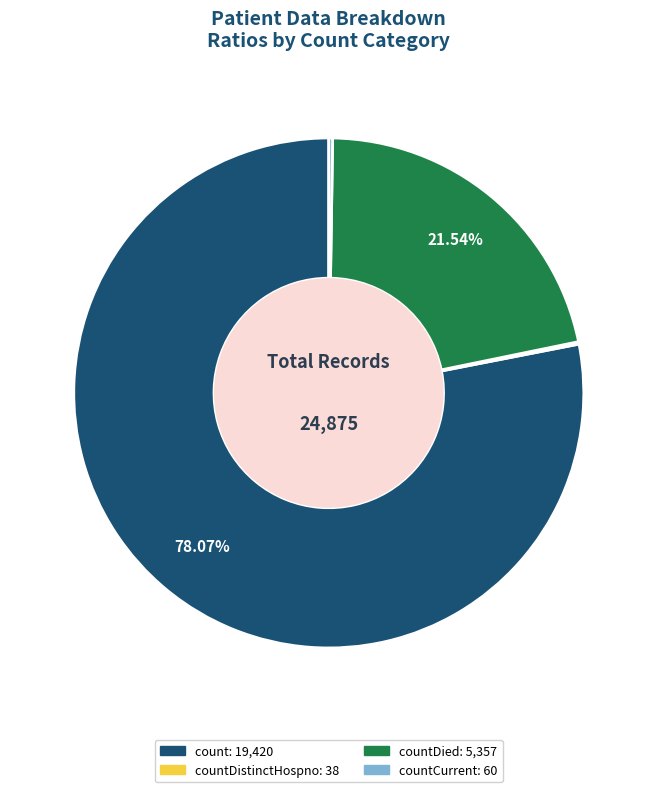

Is there any slice that represents more than half of the pie?

Yes